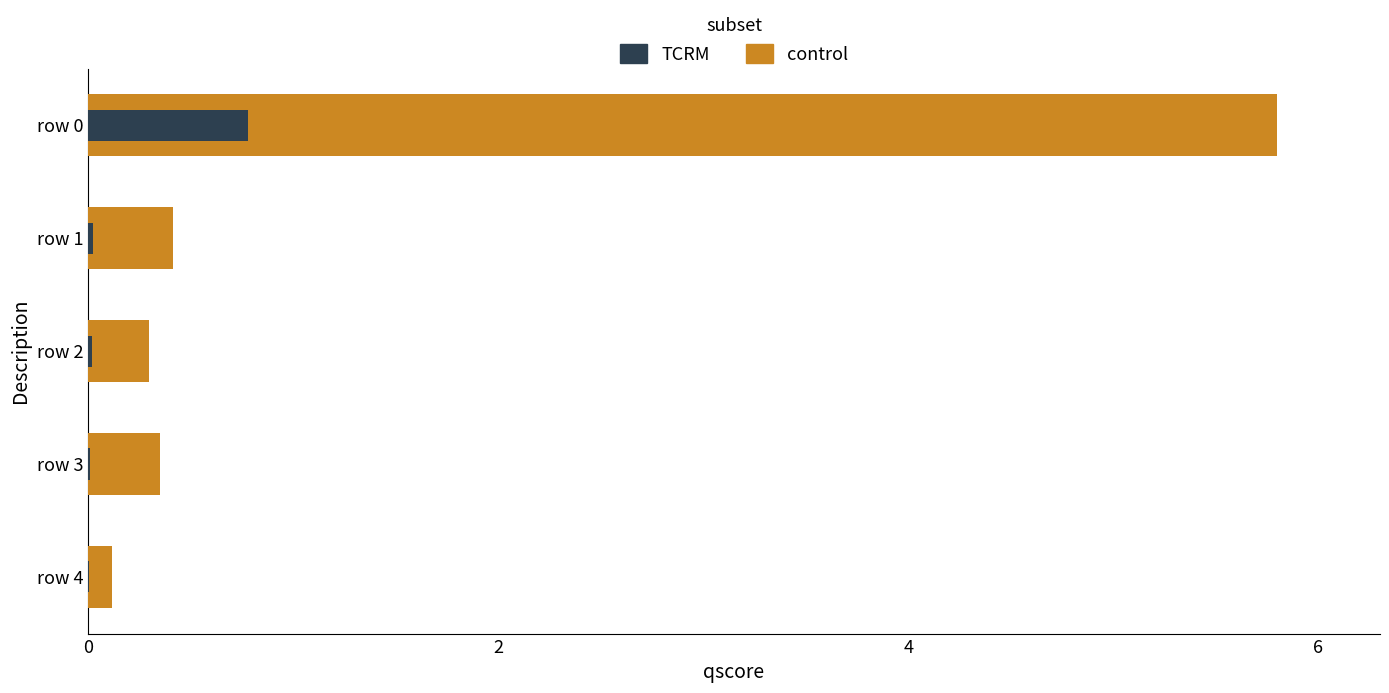

At row 1, list the series in order from largest to smallest.

control, TCRM